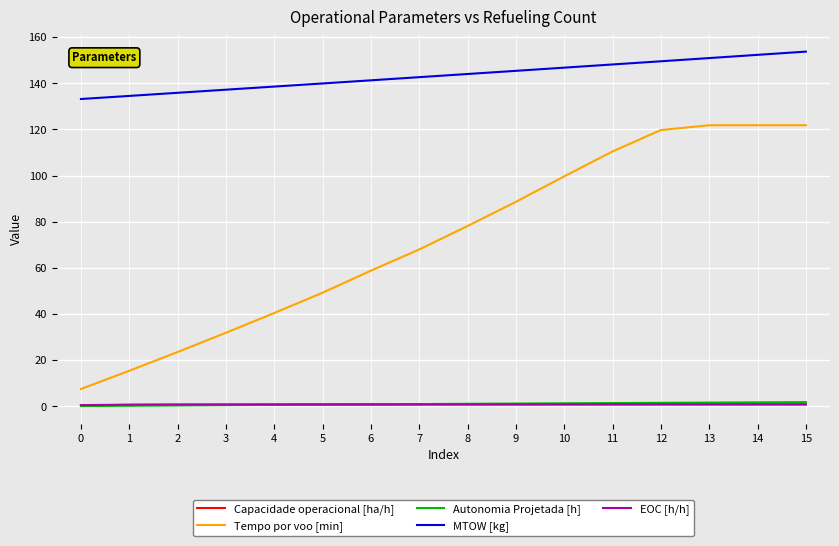

The value of Tempo por voo [min] at 2 is 23.5. True or false?

True